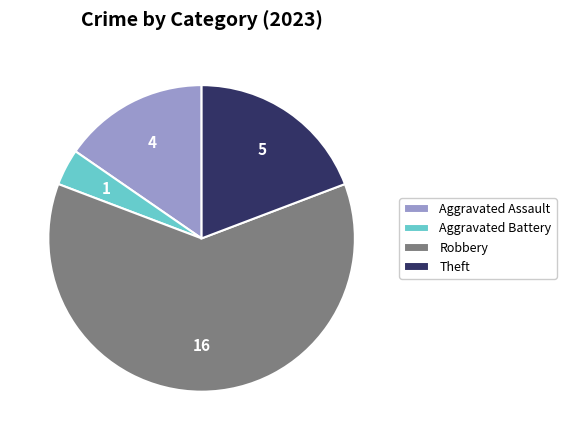

Is there a majority slice in this chart?

Yes